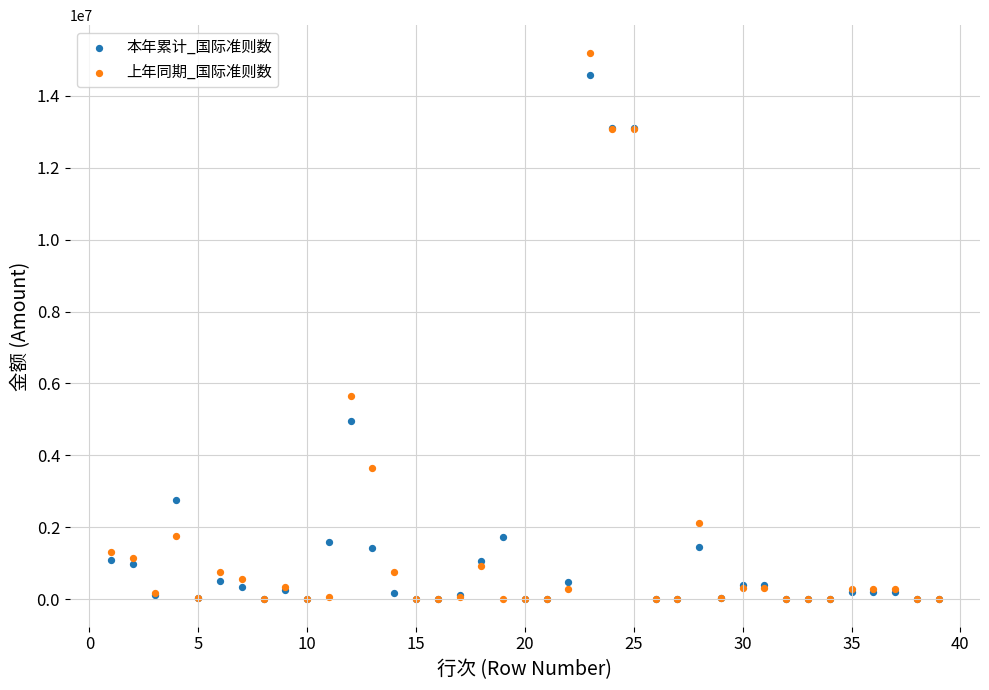

Across all series, what Y value is closest to 7600465?

5659676.5